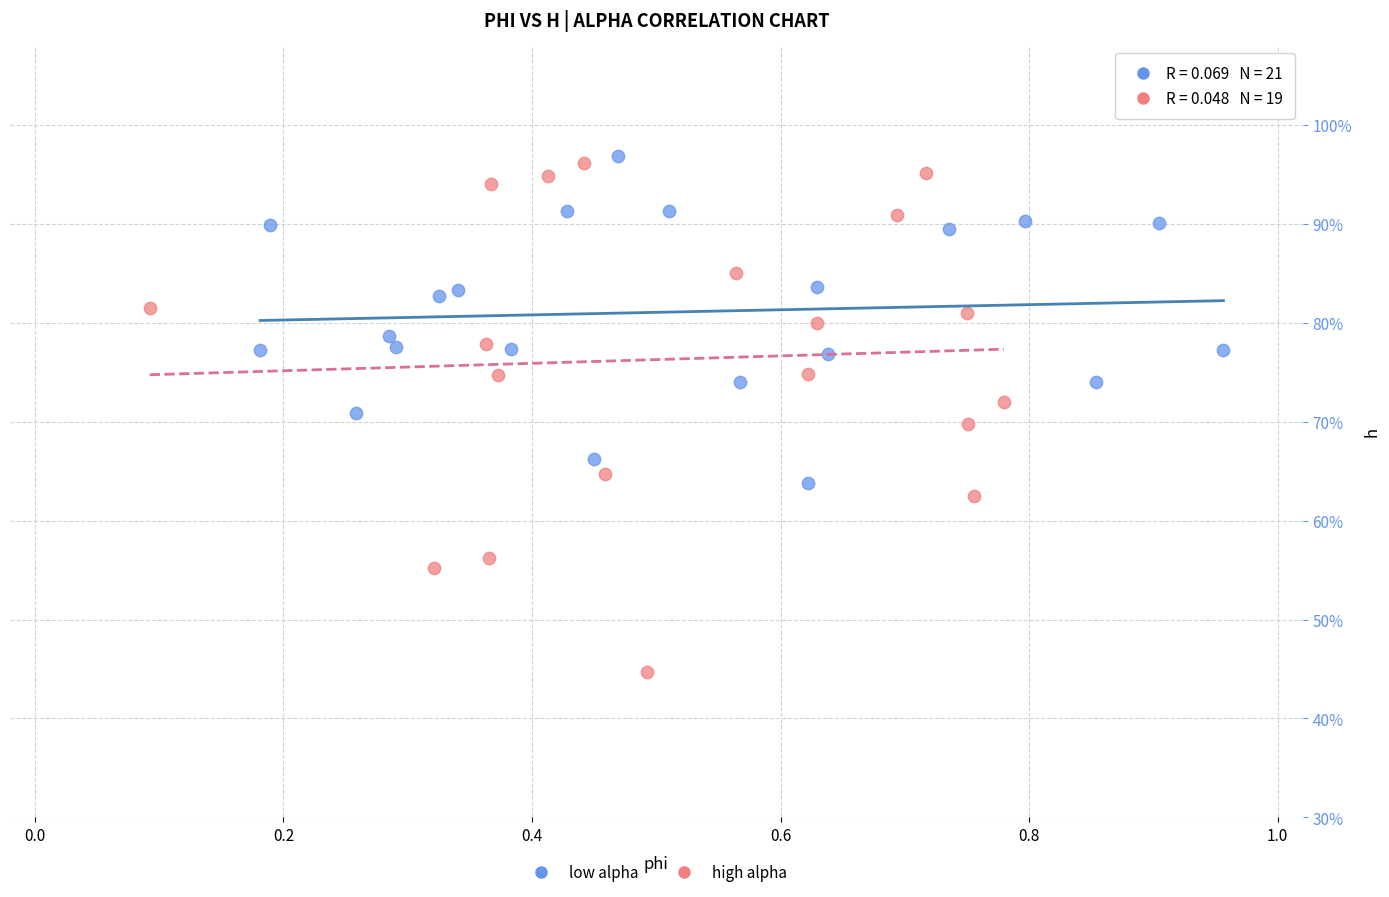

Which series has the widest spread of Y values?

high alpha